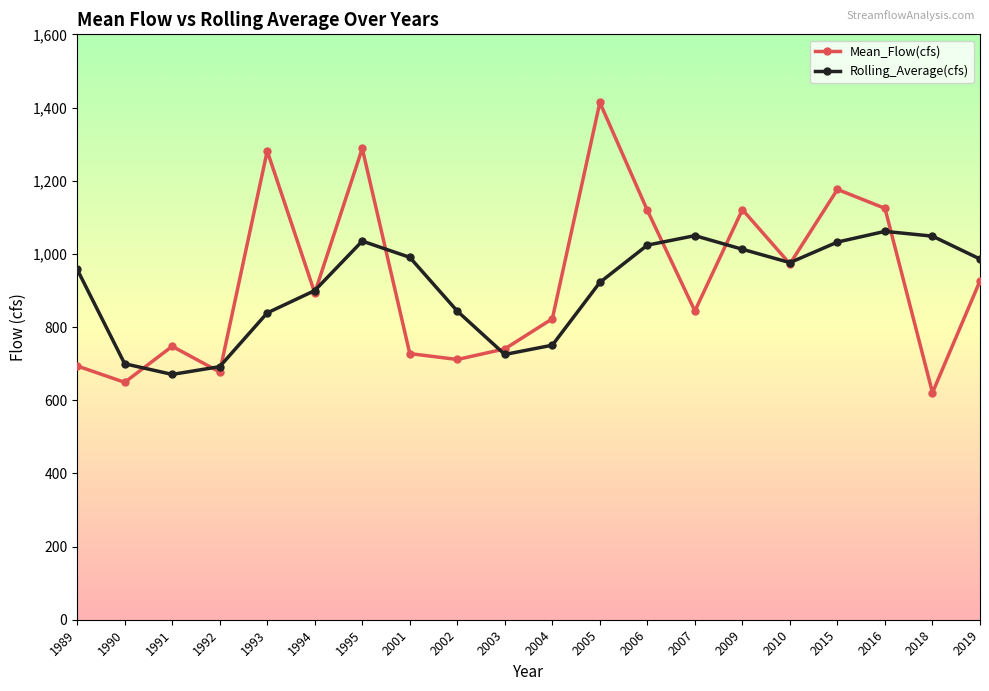

List the series in order of their peak value, highest first.

Mean_Flow(cfs), Rolling_Average(cfs)